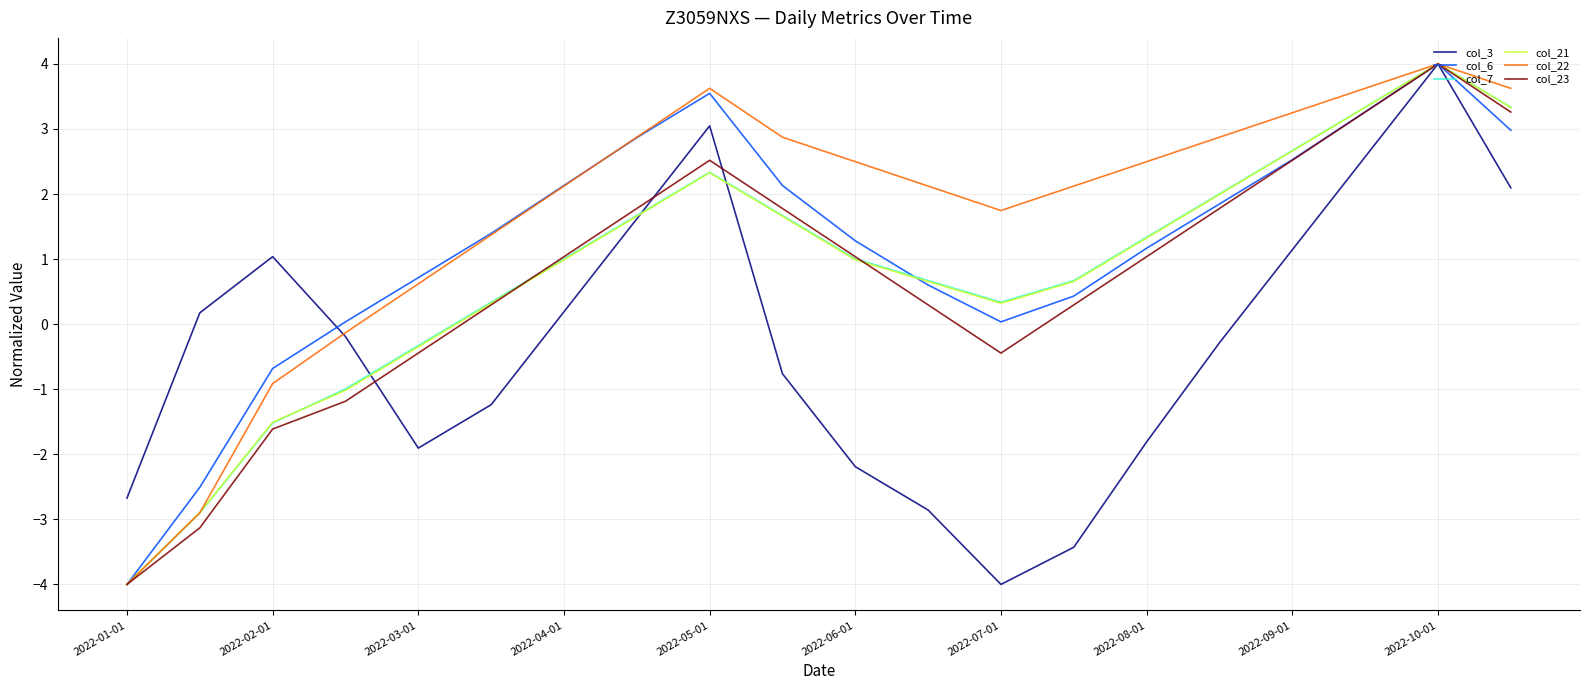

What is the highest value of the col_6 series?

4.0